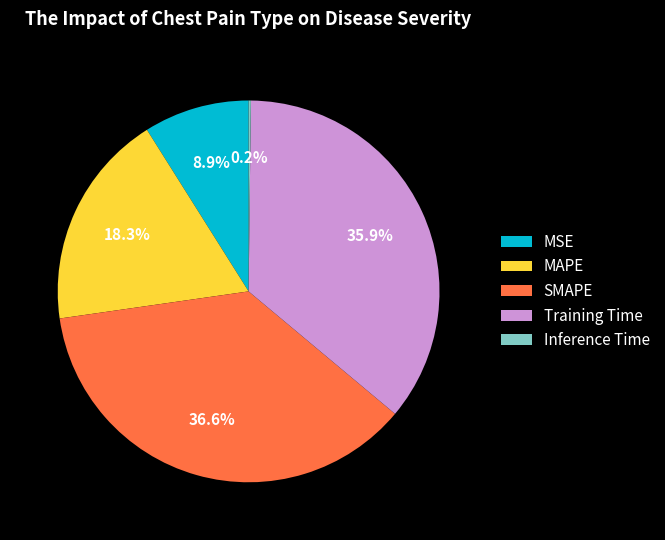

What percentage is the SMAPE slice, to the nearest percent?

37%